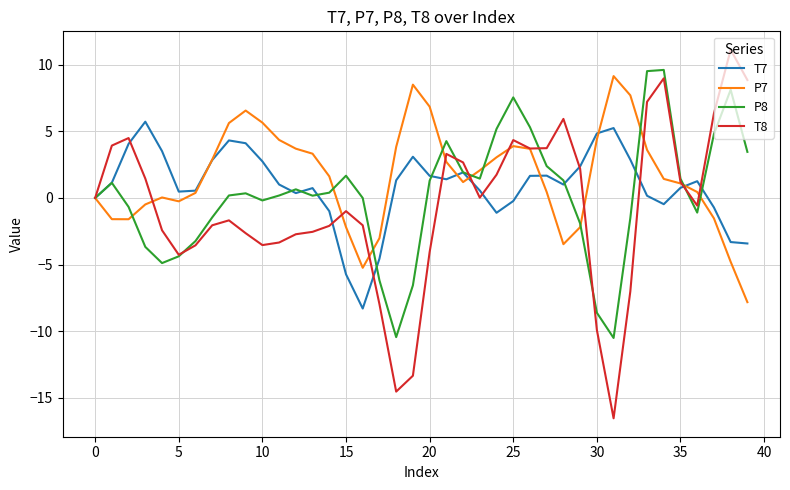

What is the highest value of the T7 series?

5.7